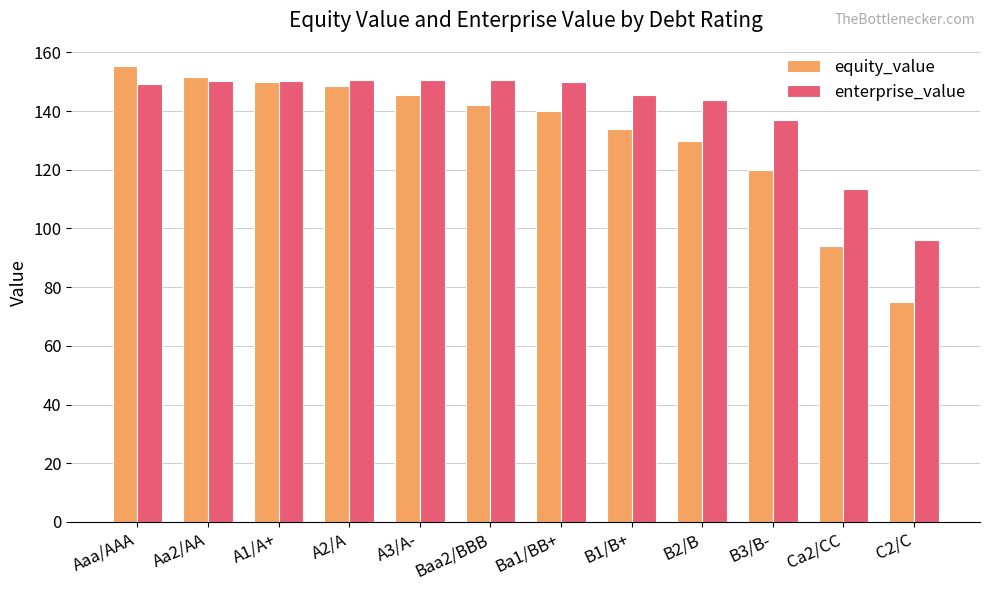

How many data points in equity_value are above 142?

6